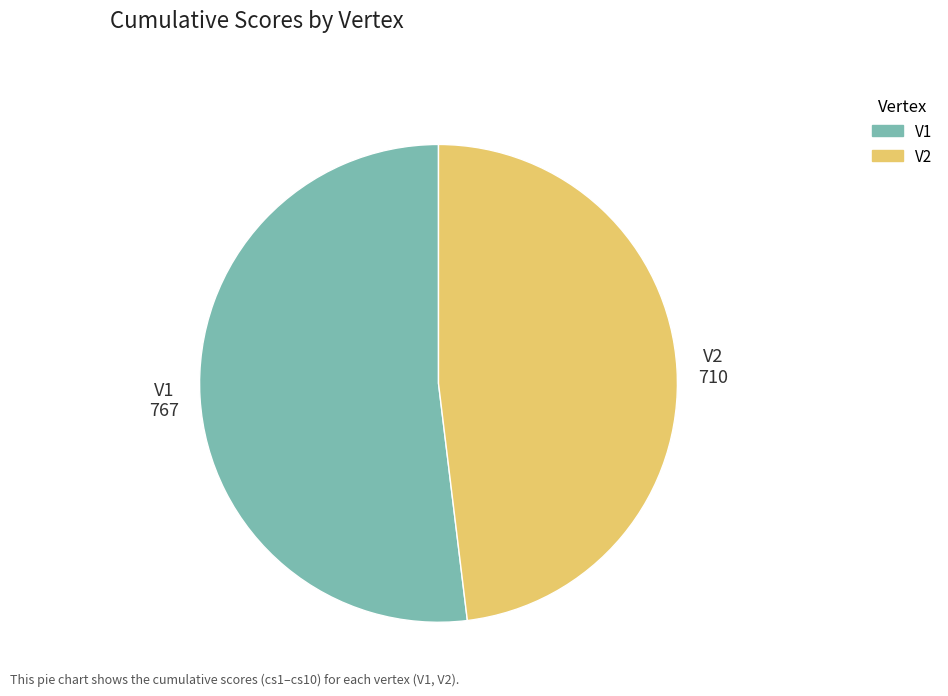

Does V2 account for over 50% of the chart?

No